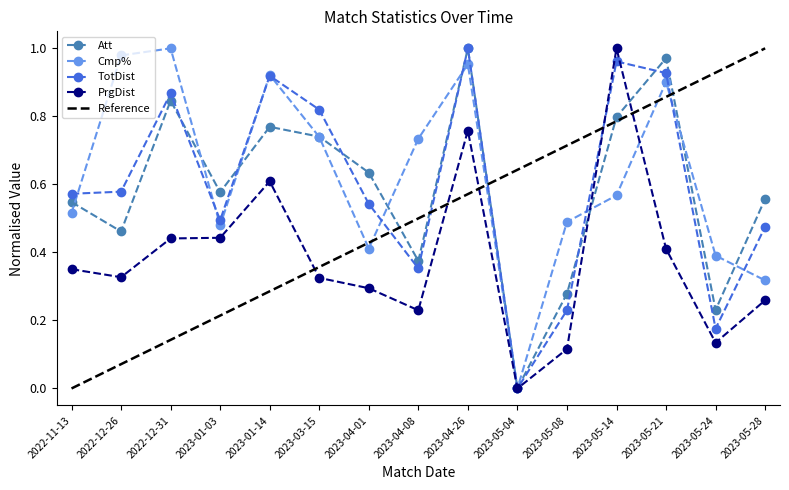

Between which two adjacent categories do TotDist_norm and Cmp% first intersect?

2022-11-13 and 2022-12-26